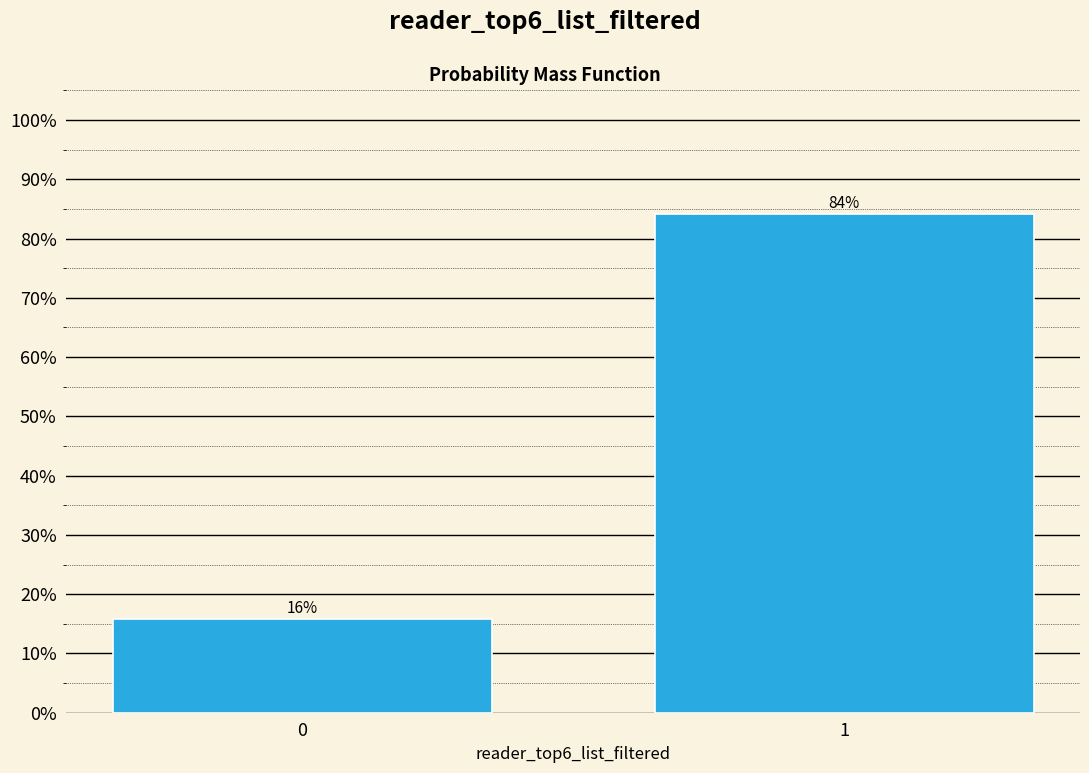

What is the maximum value shown in the chart?

84.2